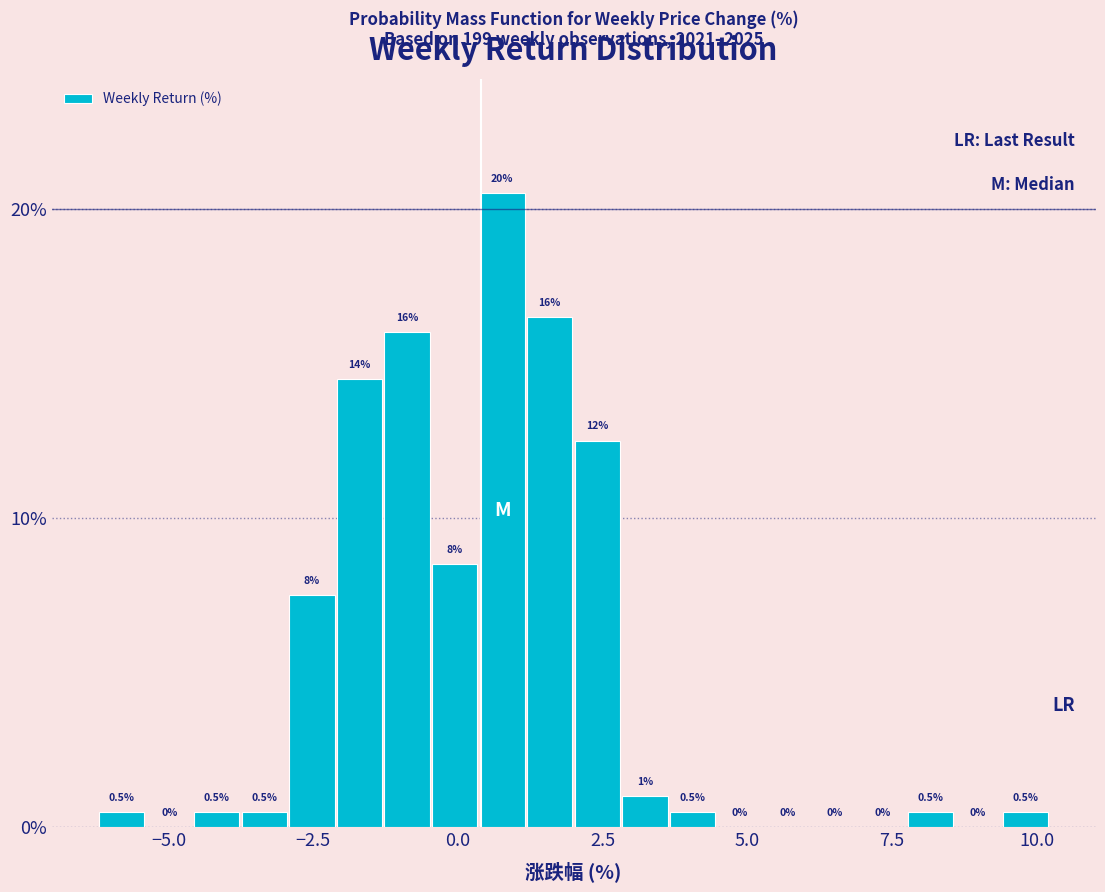

Read against the x-axis, roughly where is the centre of the tallest bar?

1.0